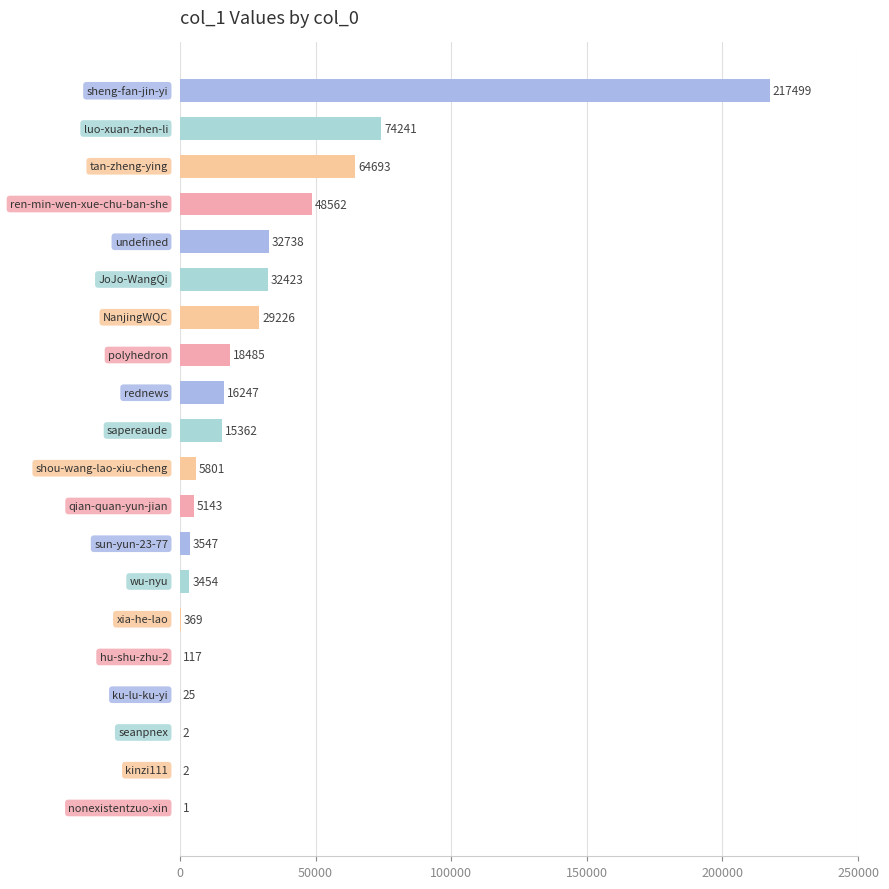

What is the sum of all values?

567937